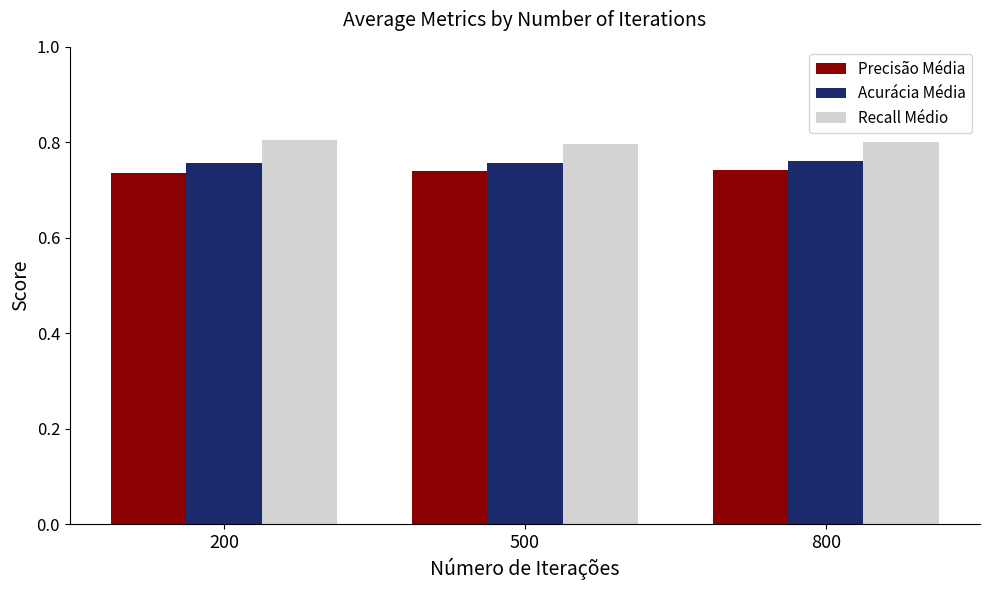

Count the number of categories in the chart.

3